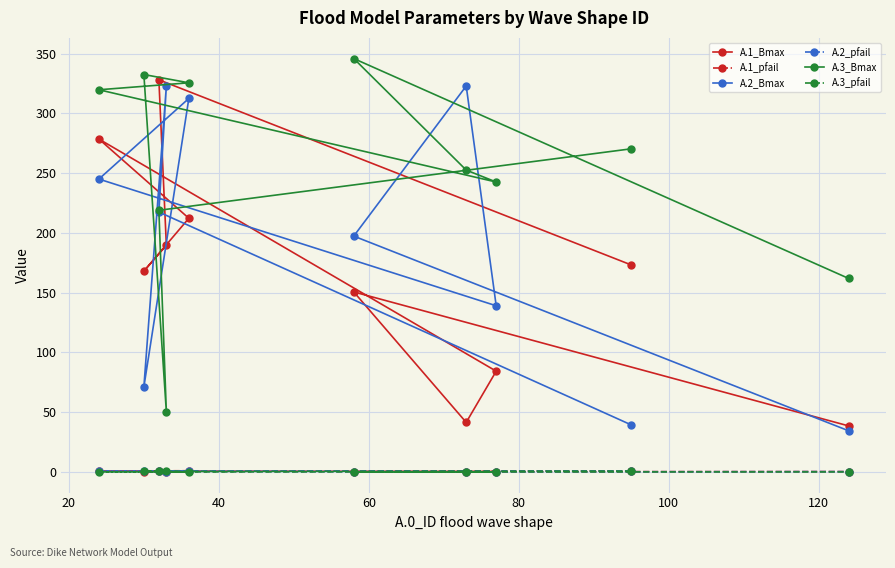

True or false: A.1_pfail and A.2_pfail intersect in this chart.

True